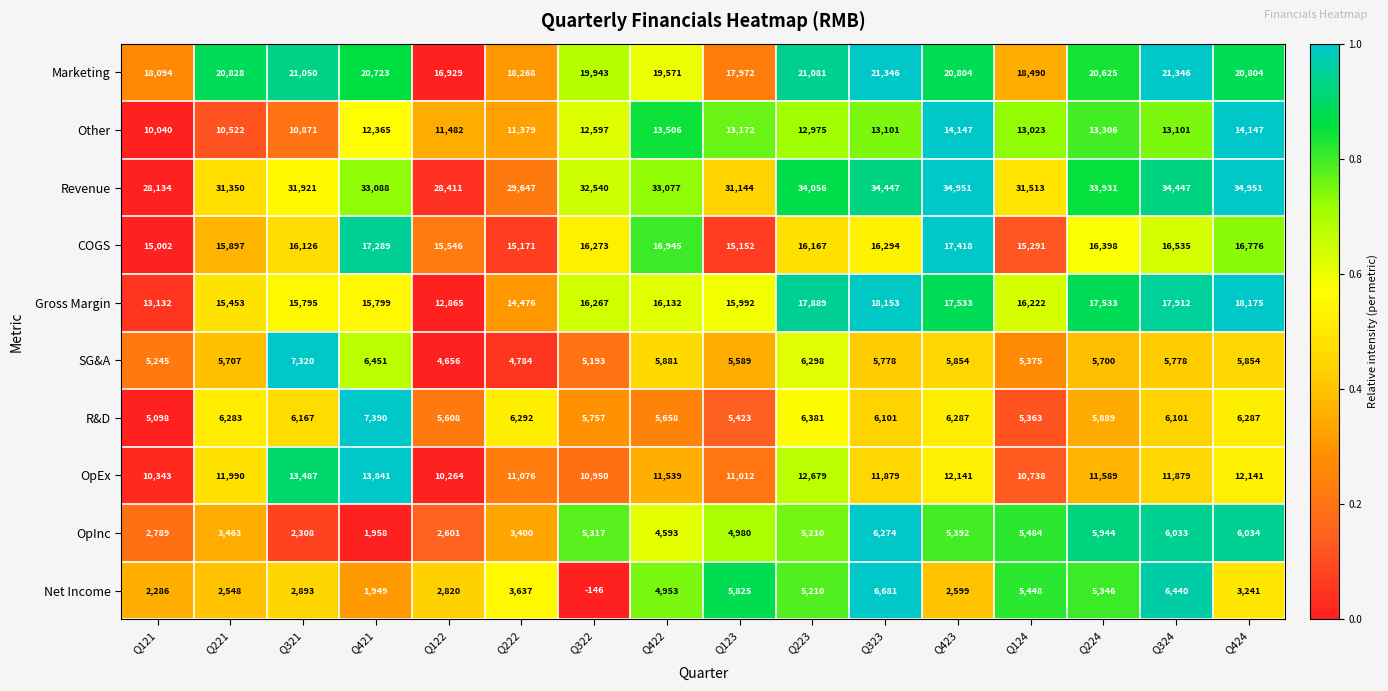

Which series has the widest spread of values?

Net Income